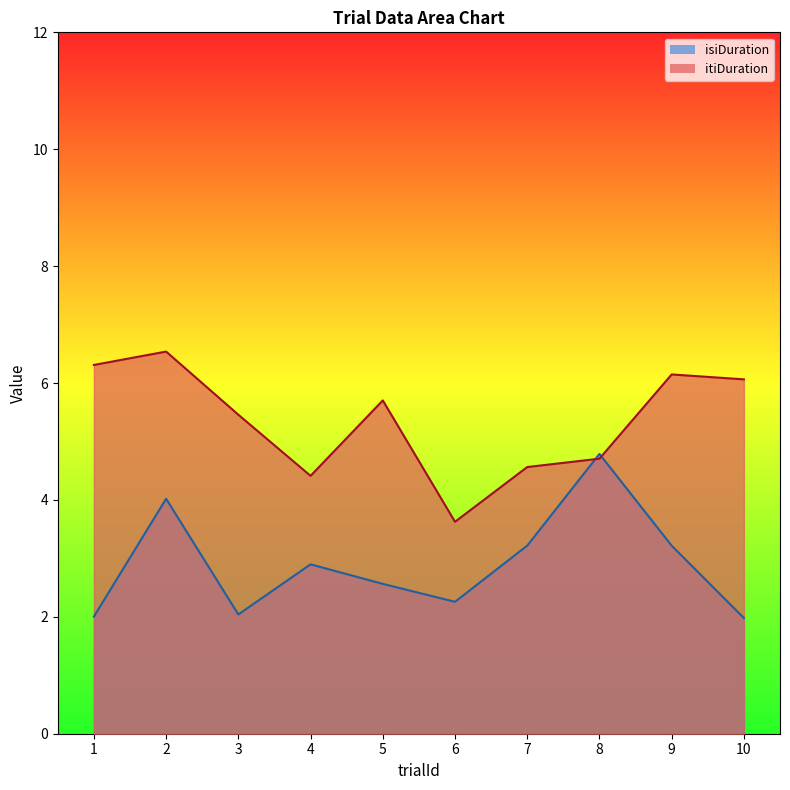

How many categories are shown in the chart?

10